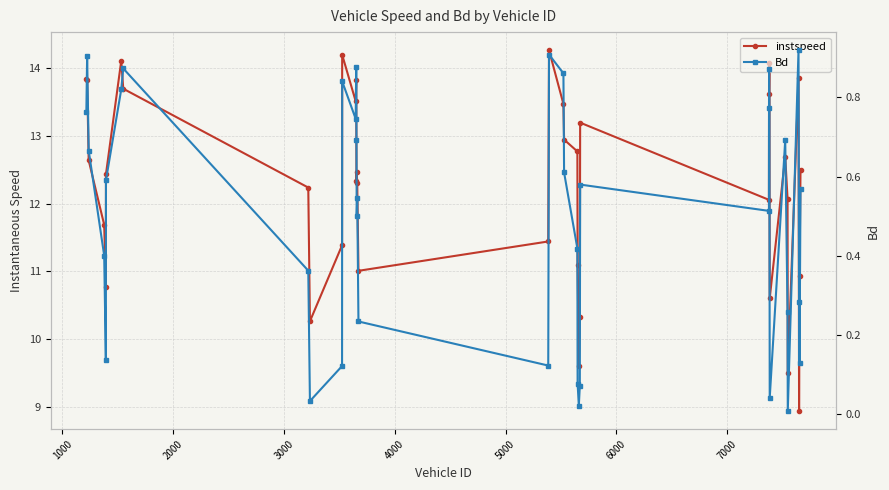

Rank the series at 1000 from lowest to highest value.

Bd, instspeed